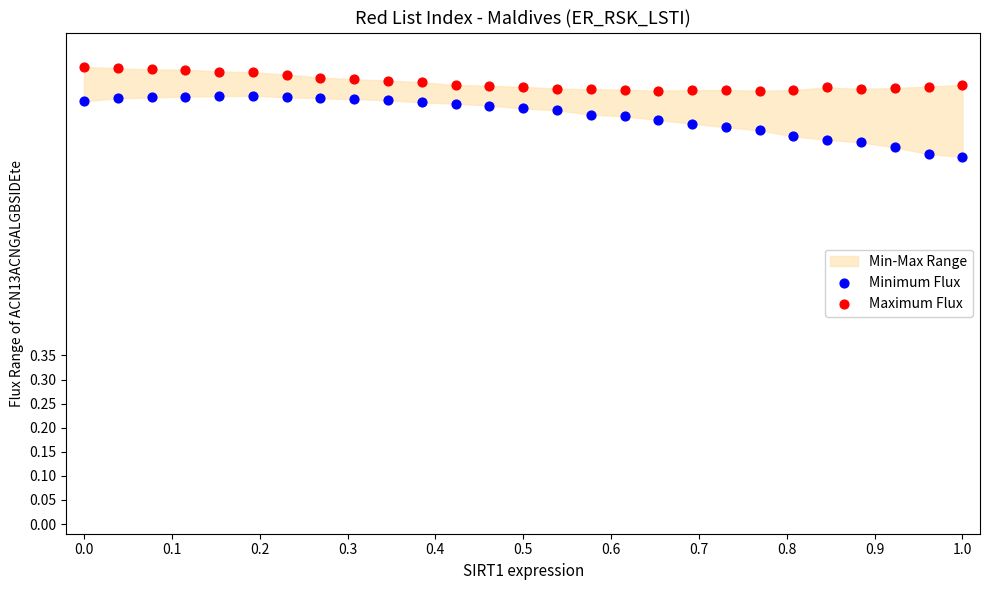

Which series reaches the maximum Y coordinate?

Maximum Flux